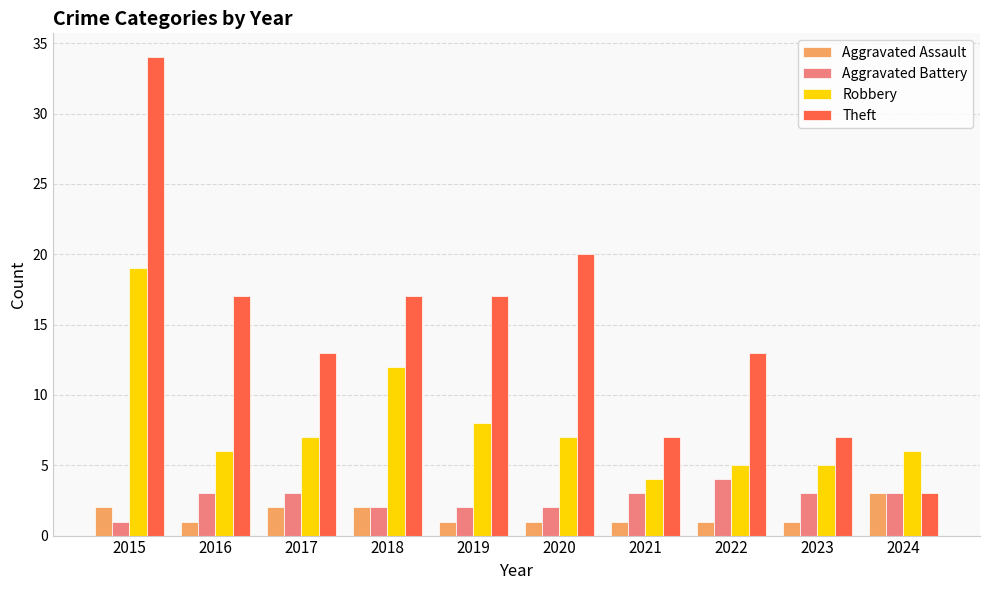

Which series has the largest range (max minus min)?

Theft